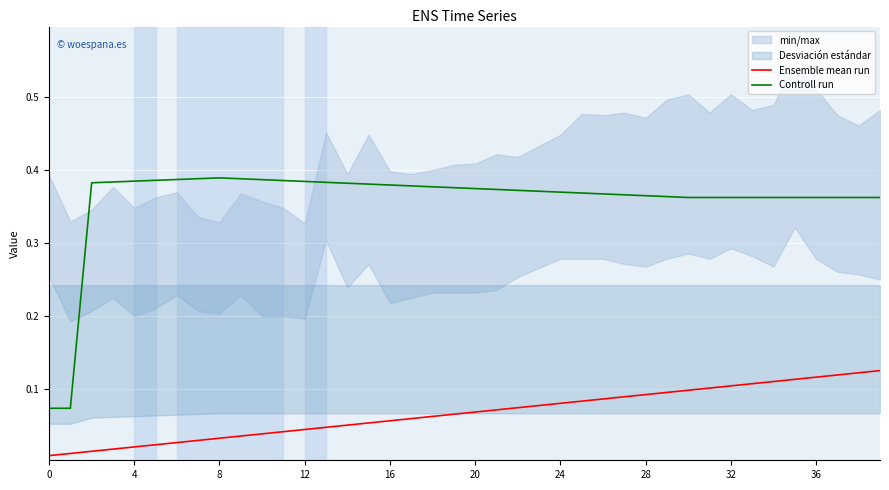

What is the sum of the Controll run values at 36 and 35?

0.7